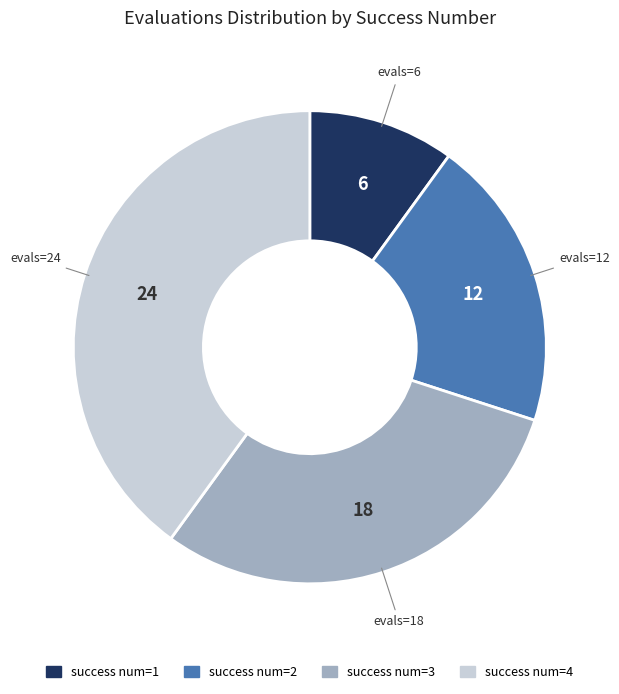

Count the number of slices in the pie.

4